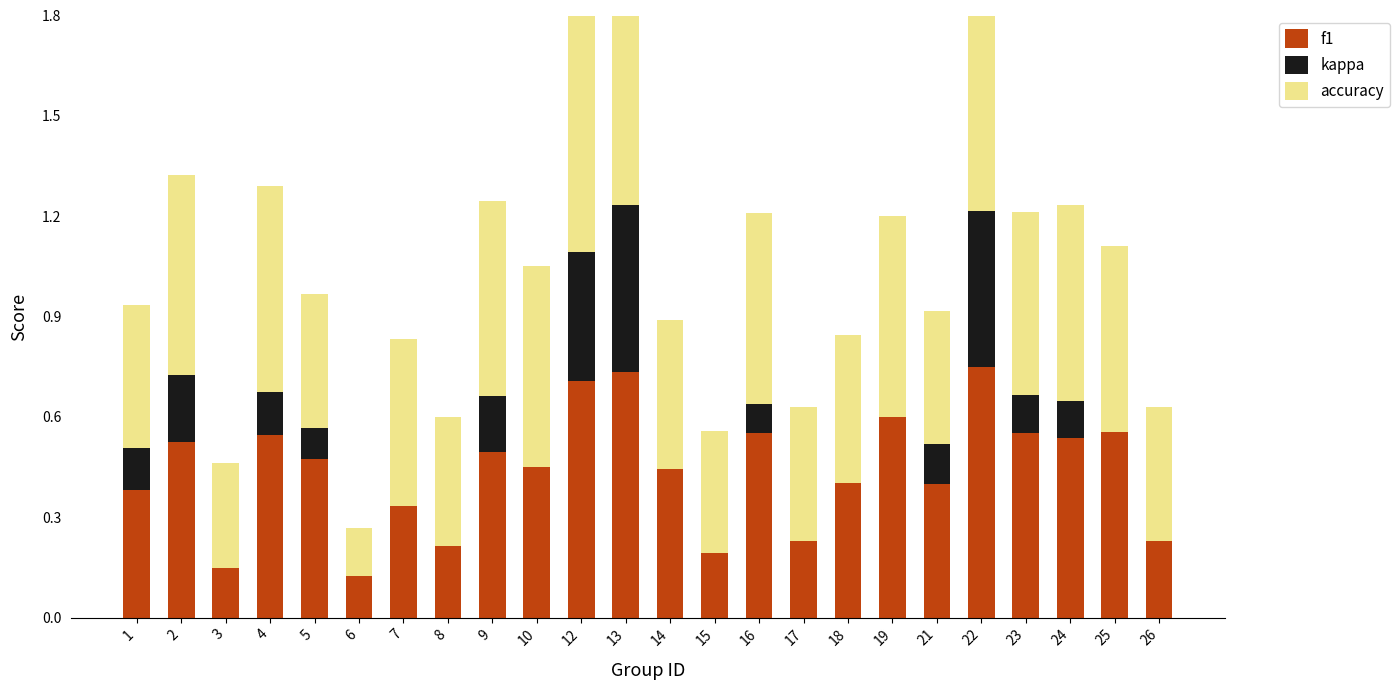

At which category is the sum across all series the highest?

13